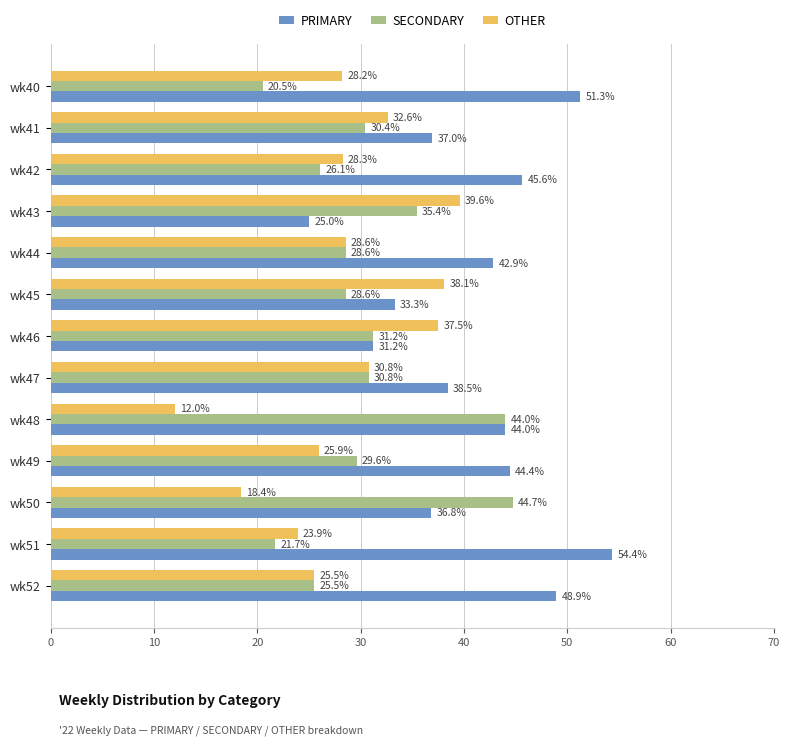

What value does the OTHER series have at wk50?

18.4